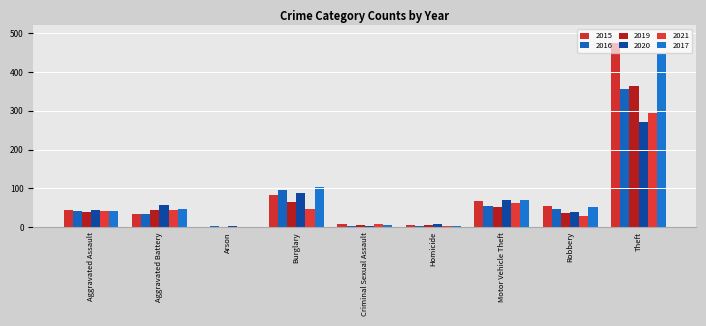

What value does the 2020 series have at Motor Vehicle Theft?

69